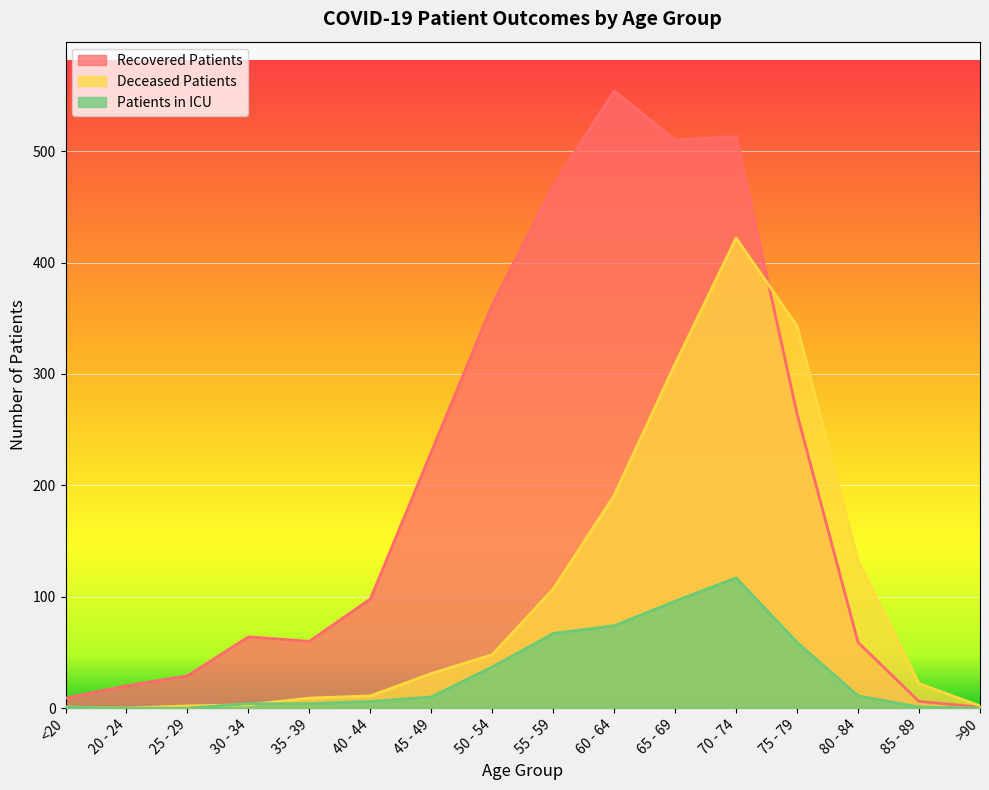

Reading left to right, what are all the values shown in this chart?

recovered_patients: <20=9	20 - 24=20	25 - 29=29	30 - 34=64	35 - 39=60	40 - 44=98	45 - 49=230	50 - 54=362	55 - 59=469	60 - 64=554	65 - 69=510	70 - 74=513	75 - 79=264	80 - 84=59	85 - 89=6	>90=1
deceased_patients: <20=1	20 - 24=0	25 - 29=2	30 - 34=3	35 - 39=9	40 - 44=11	45 - 49=31	50 - 54=48	55 - 59=107	60 - 64=191	65 - 69=309	70 - 74=422	75 - 79=343	80 - 84=132	85 - 89=22	>90=2
patients_in_icu: <20=1	20 - 24=0	25 - 29=0	30 - 34=4	35 - 39=4	40 - 44=6	45 - 49=10	50 - 54=37	55 - 59=67	60 - 64=74	65 - 69=96	70 - 74=117	75 - 79=59	80 - 84=11	85 - 89=1	>90=0